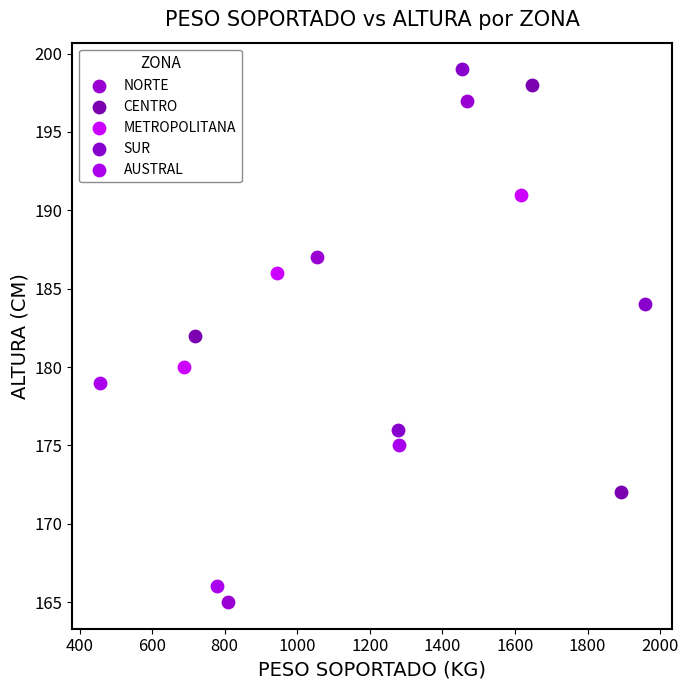

Which series has the largest Y range (max minus min)?

NORTE